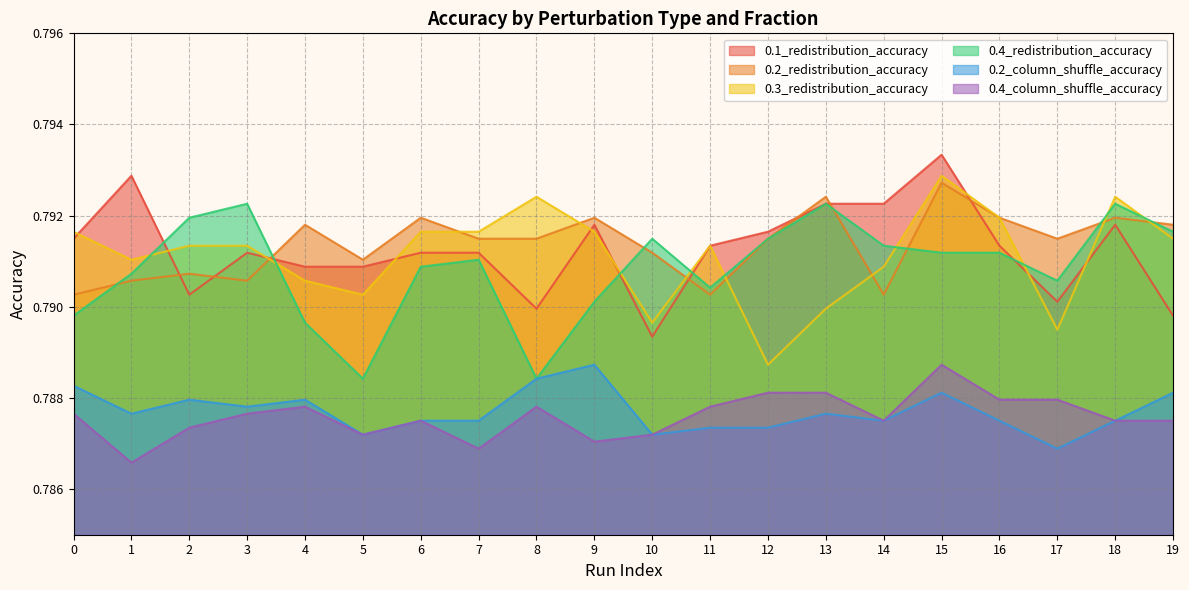

How many interior local peaks does the 0.3_redistribution_accuracy series have?

4